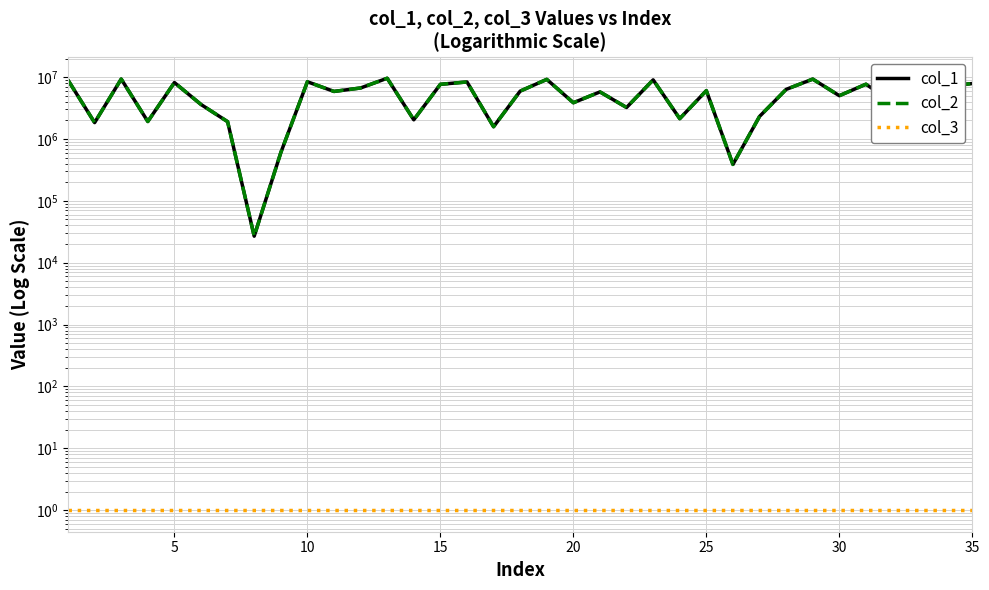

True or false: col_1 has more than 1 points higher than both neighbors.

True